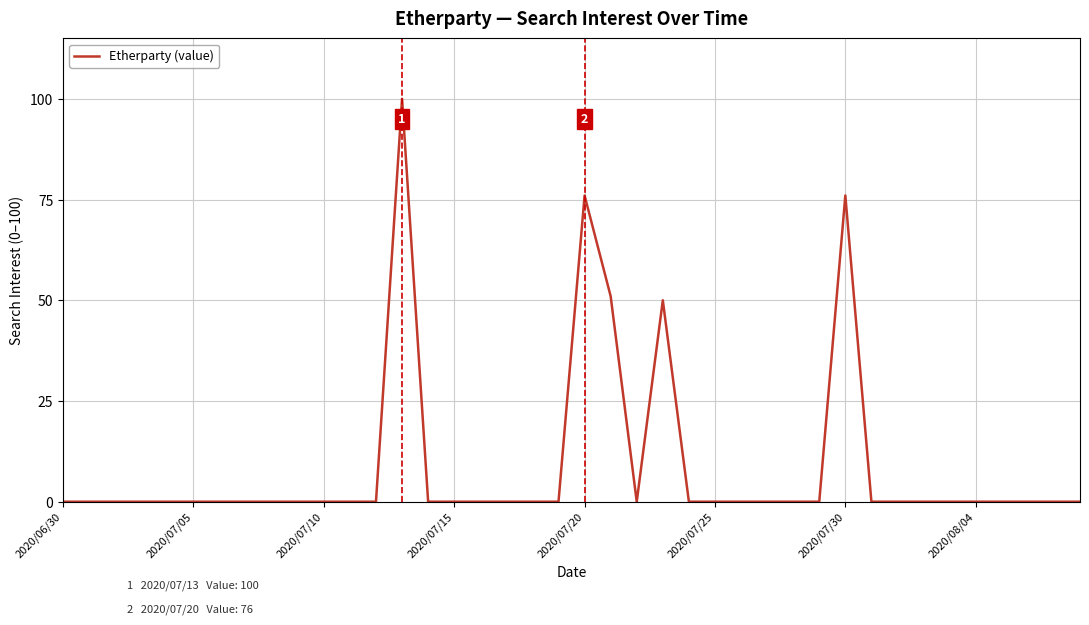

What is the difference between the maximum and minimum values?

100